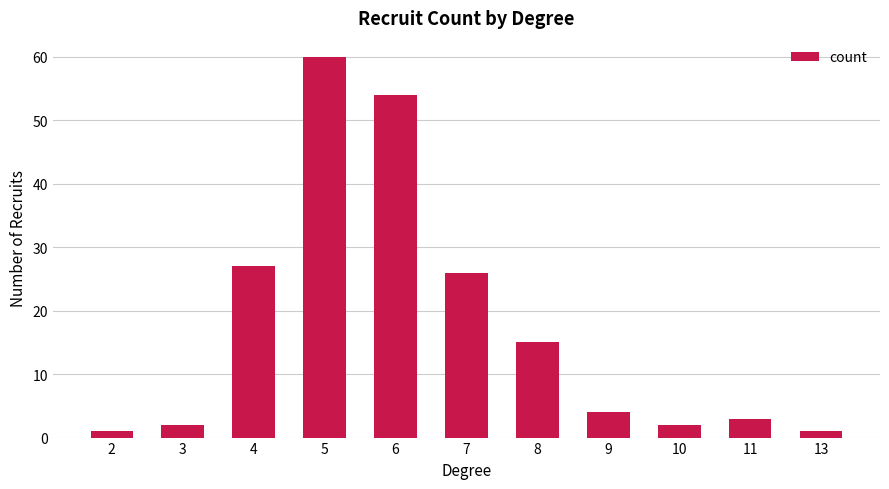

What is the minimum value shown in the chart?

1